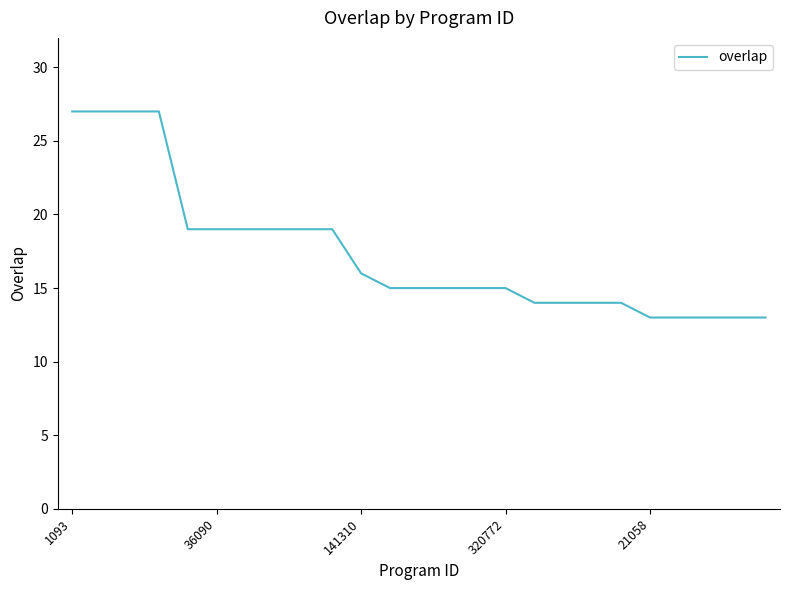

What is the difference between the maximum and minimum values?

14